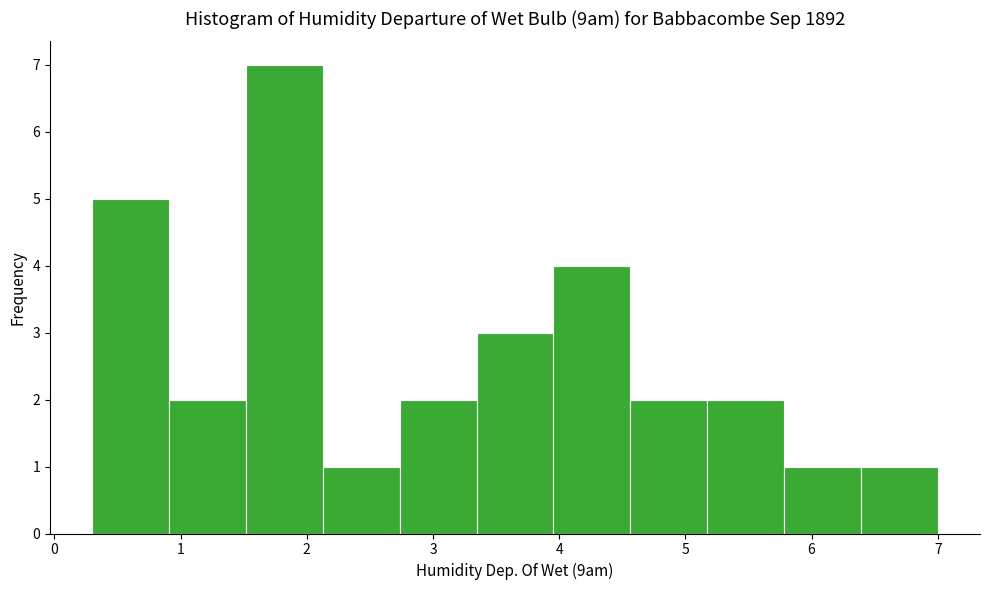

Which range on the x-axis has the tallest bar?

1.5 to 2.1